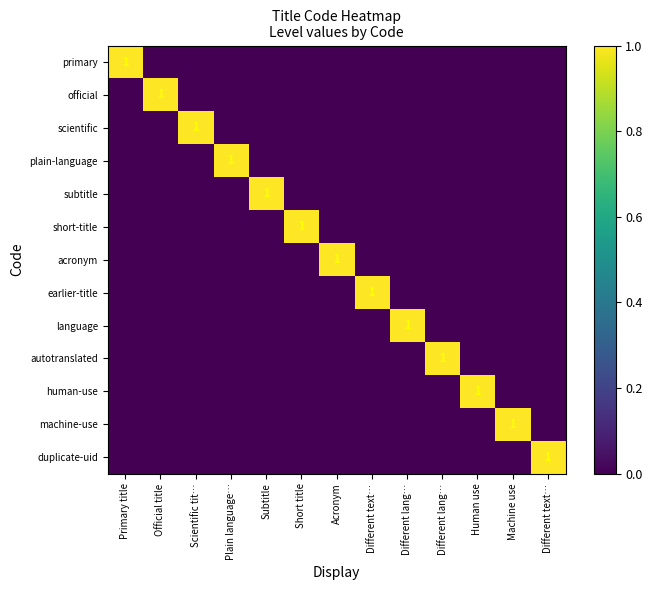

At which category is the sum across all series the highest?

Primary title